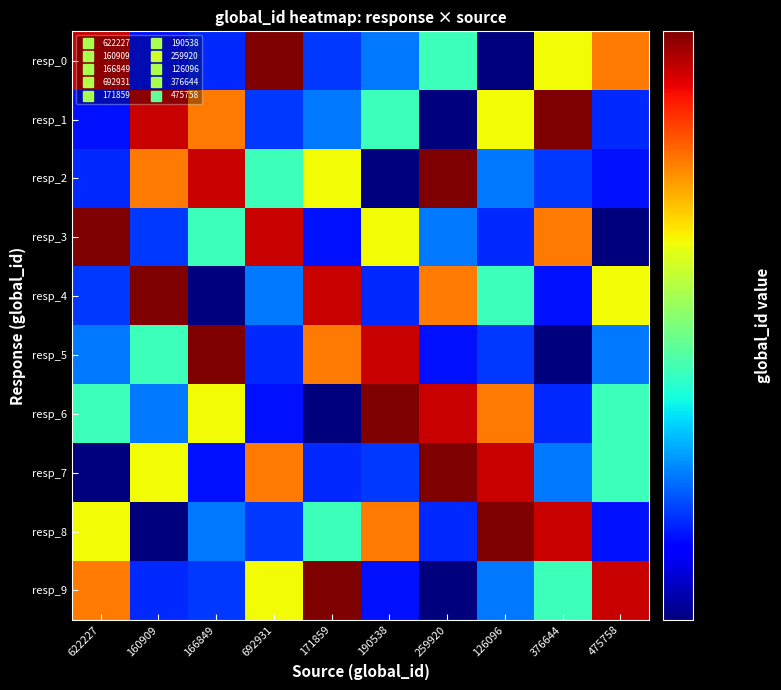

What is the spread (max minus min) of values at 166849?

566835